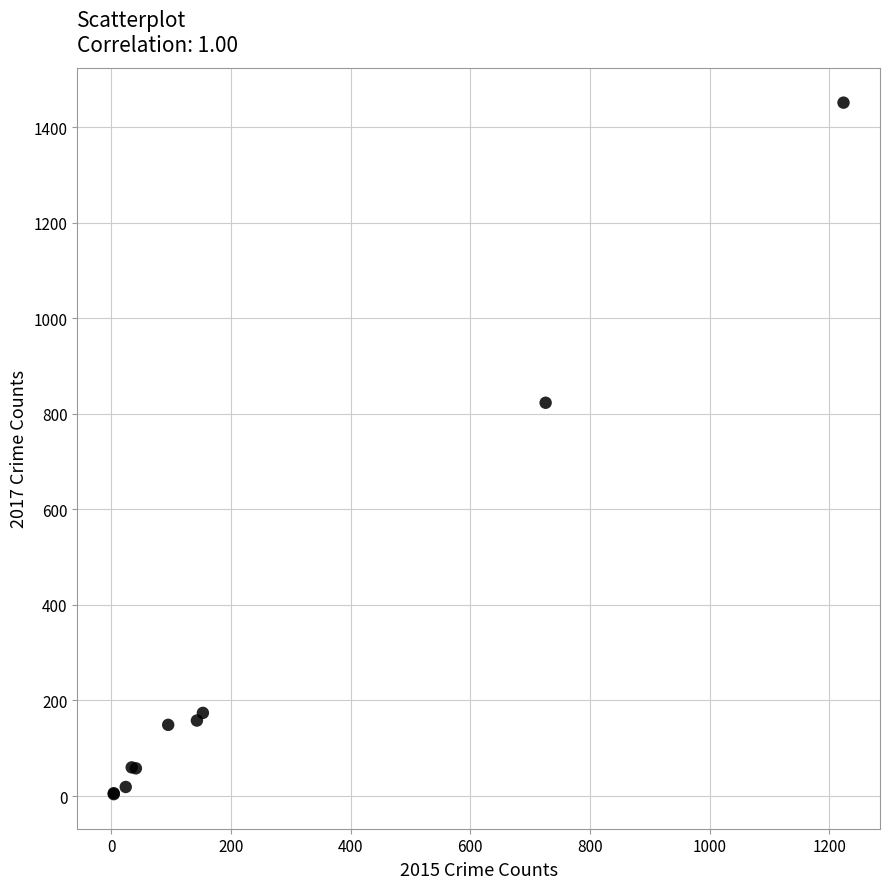

What Y value in the scatter plot is closest to 727?

823